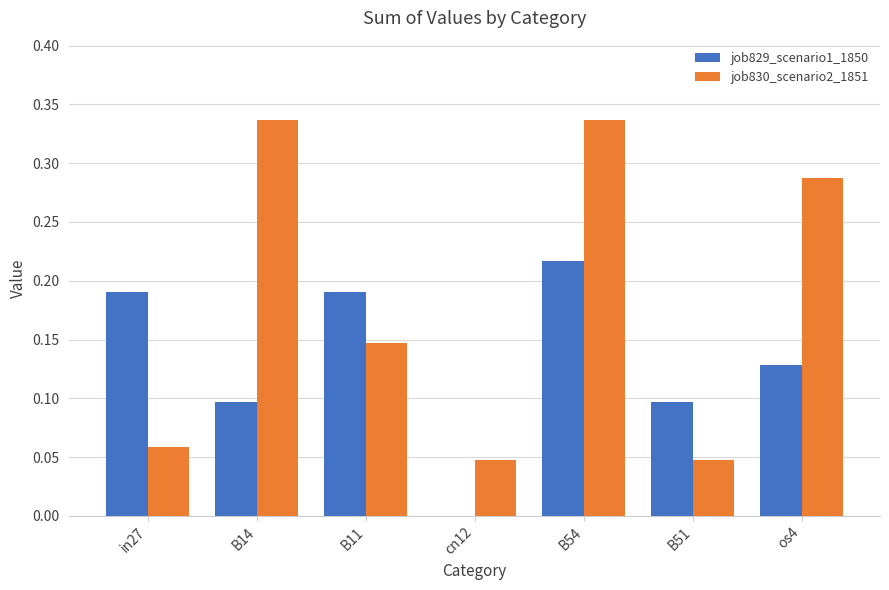

What is the sum of all job830_scenario2_1851 values?

1.3